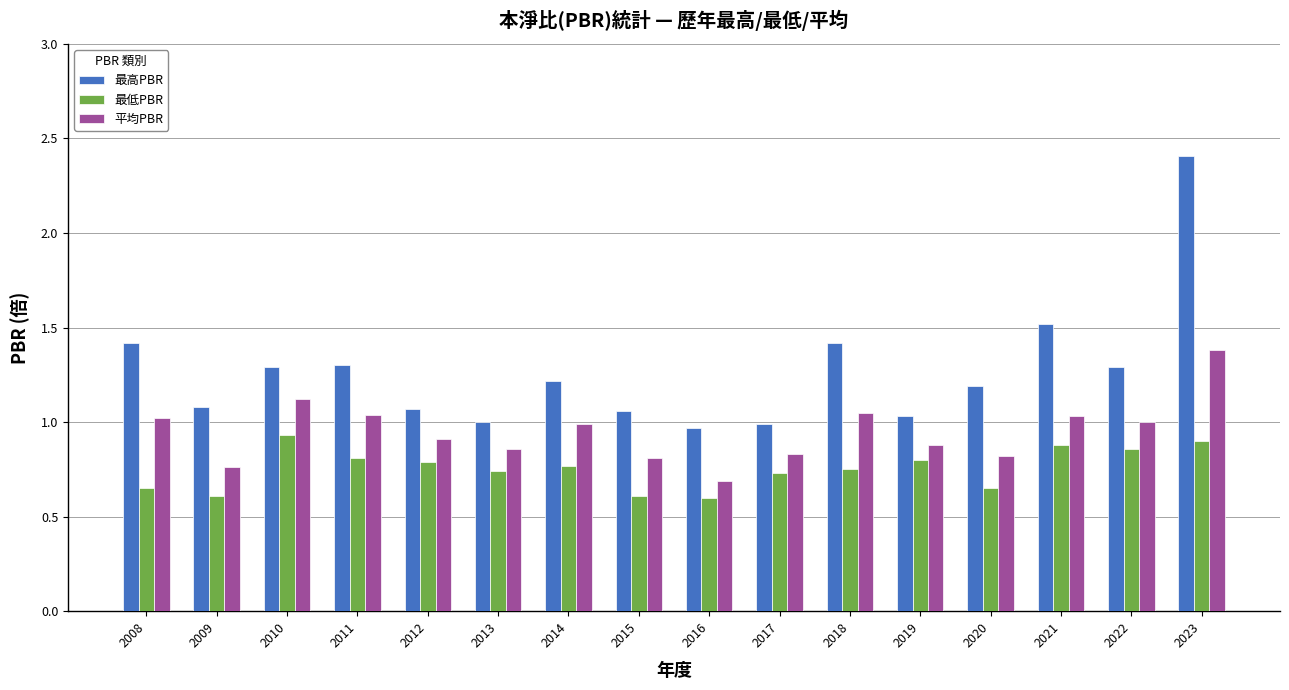

What is the smallest value displayed?

0.6